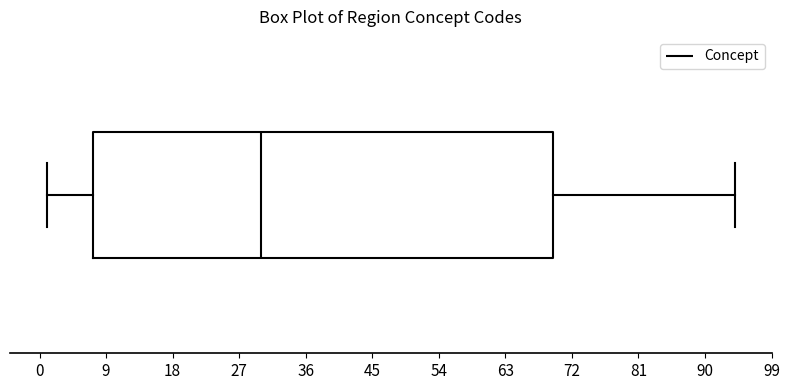

Transcribe this box plot: give where the median line is, the range the box spans, and where the two whiskers end, as read against the x-axis. The values are not printed on the chart, so give them approximately, as read against the axis.

median 30, box 7 to 70, whiskers 1 to 94